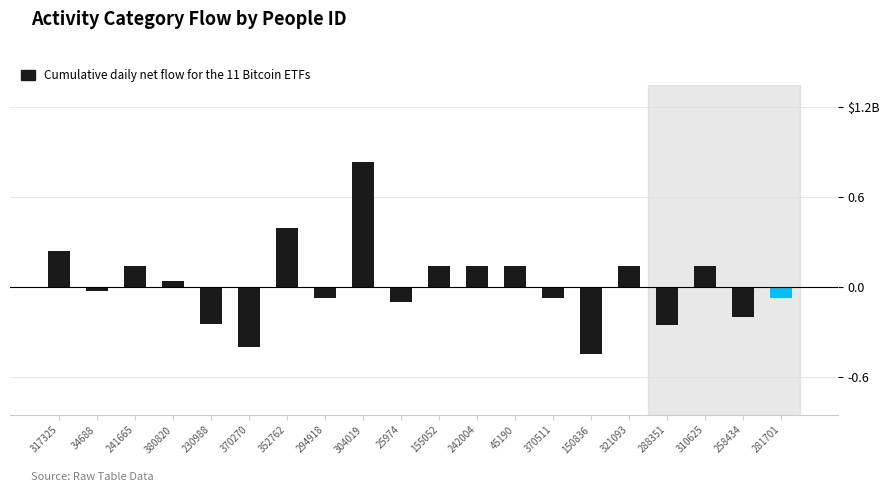

Which label corresponds to the smallest value in the chart?

150836